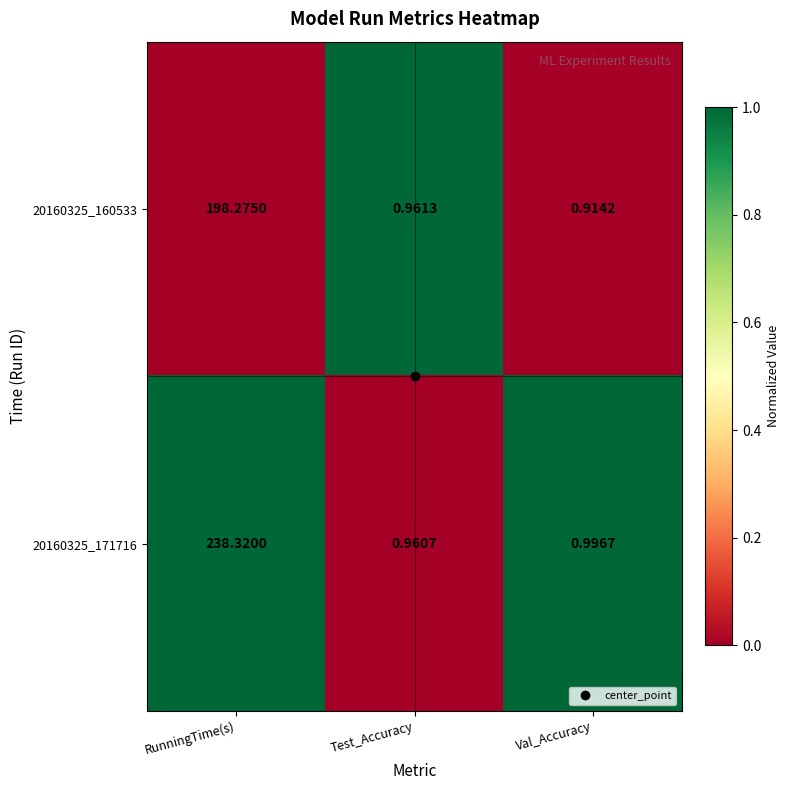

Which series has the largest total across all categories?

20160325_171716